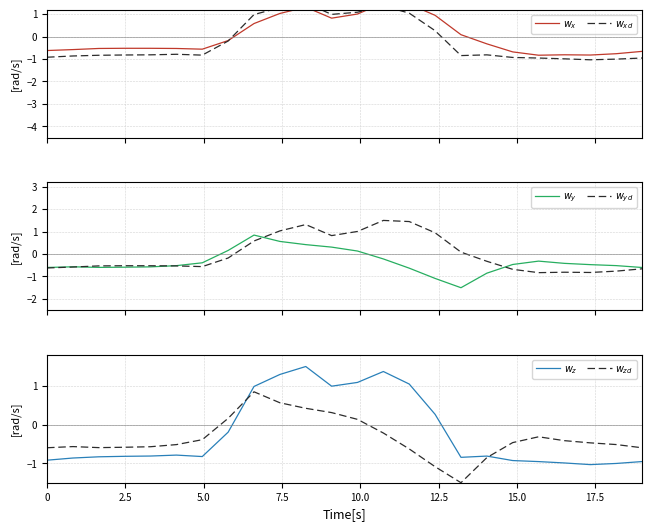

What is the difference between the second highest and second lowest values in the $w_y$ series?

1.6